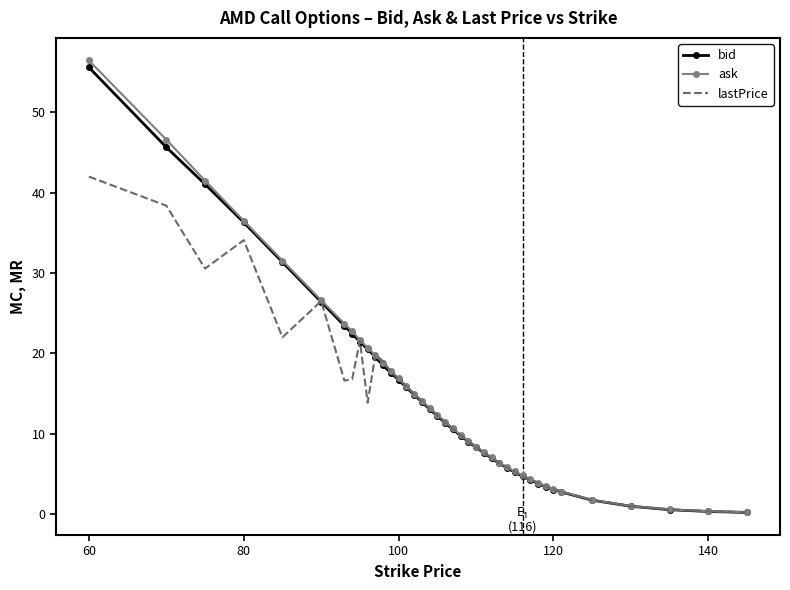

What is the highest value of the bid series?

55.6